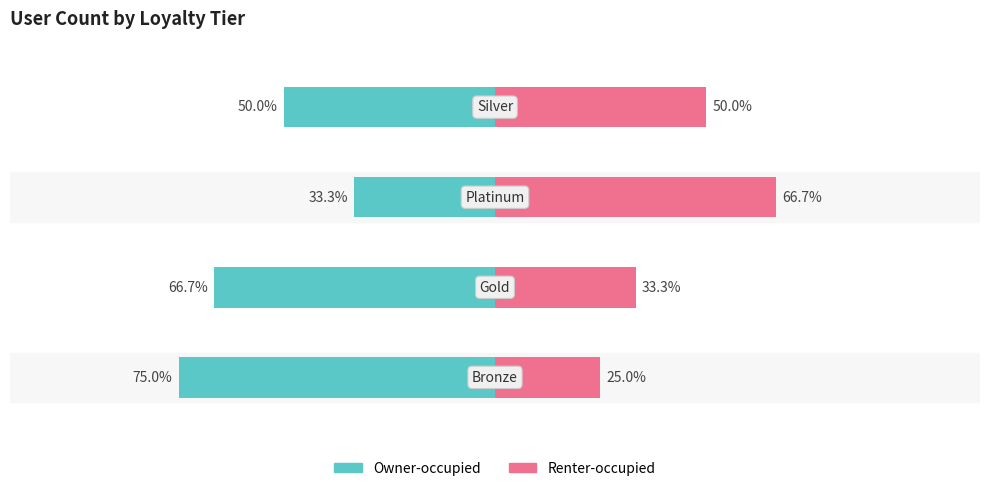

Are the bars grouped side by side (vs. stacked)?

Yes